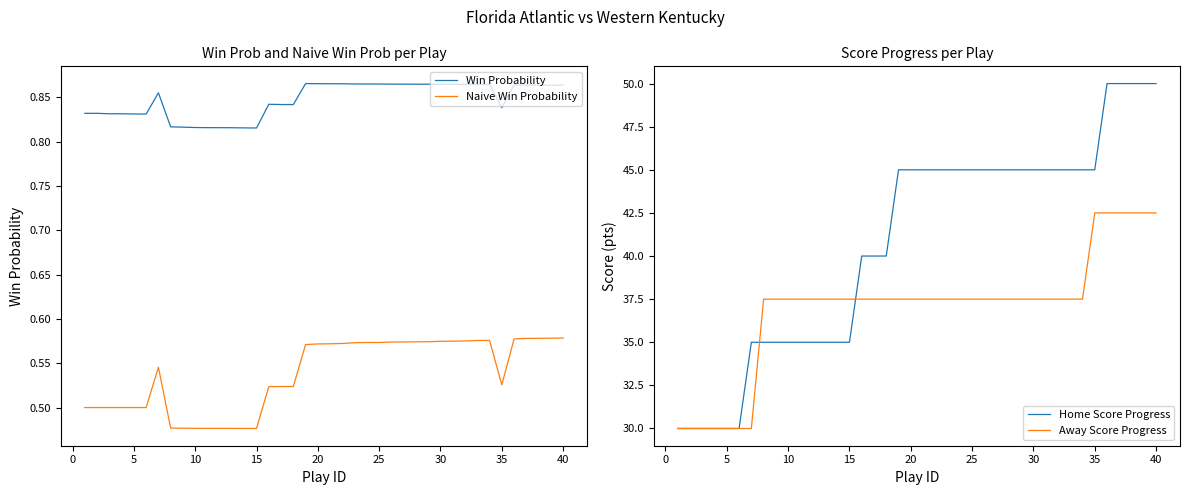

True or false: Naive Win Probability and Win Probability cross at least once.

False